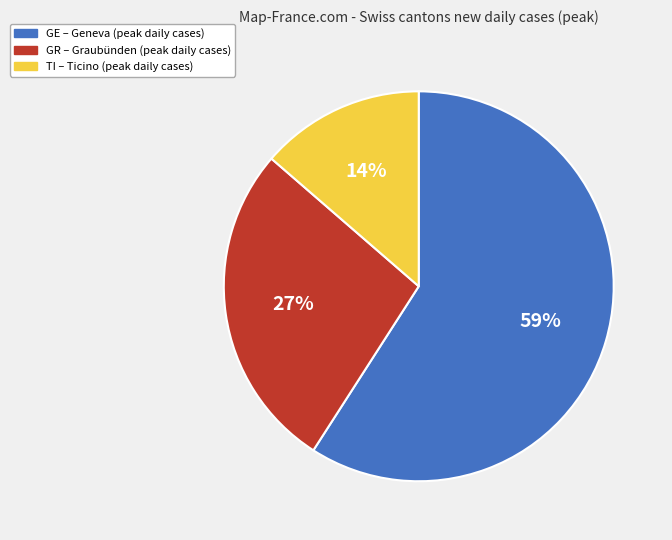

Count the number of slices in the pie.

3